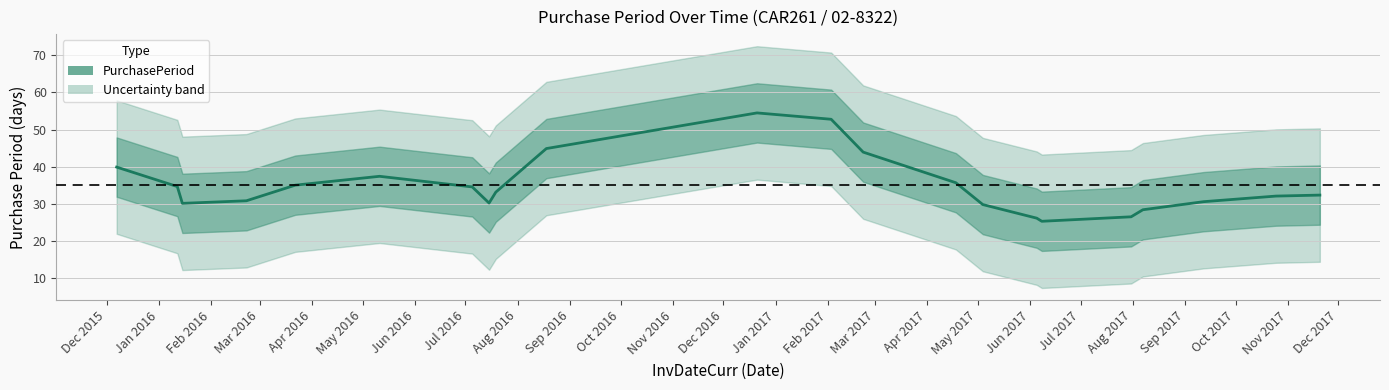

What is the sum of all values?

768.0